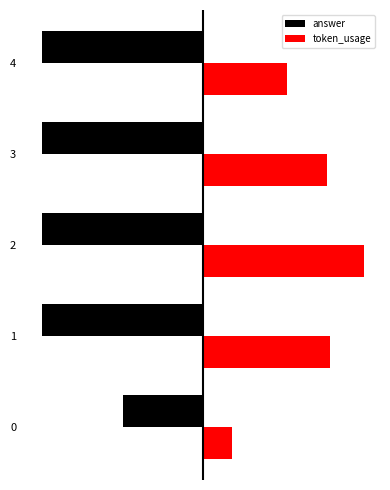

Rank the series by their maximum value, from highest to lowest.

token_usage, answer